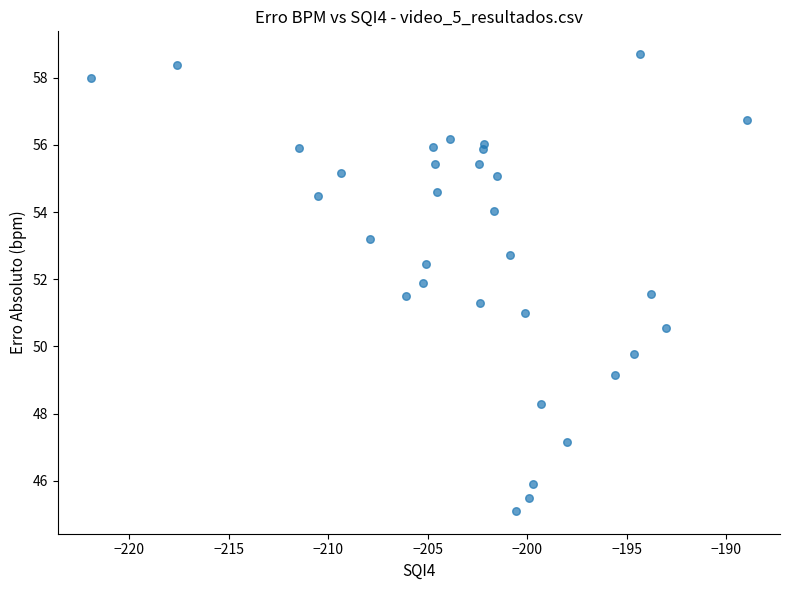

What is the range of X values (max minus min)?

33.0